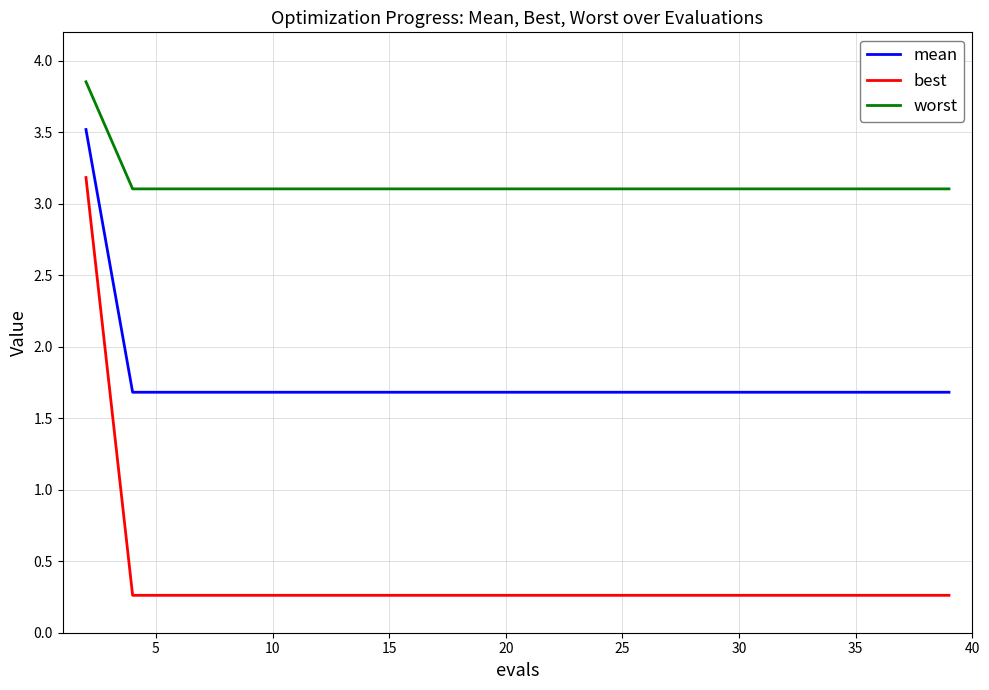

How many lines are shown in the chart?

3